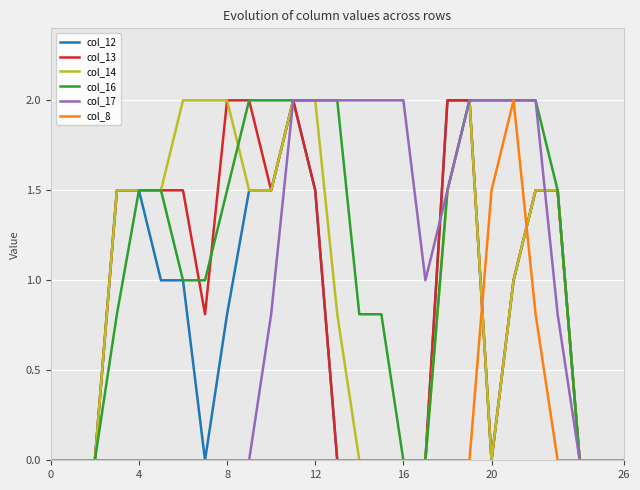

Which series has the largest total across all categories?

col_16